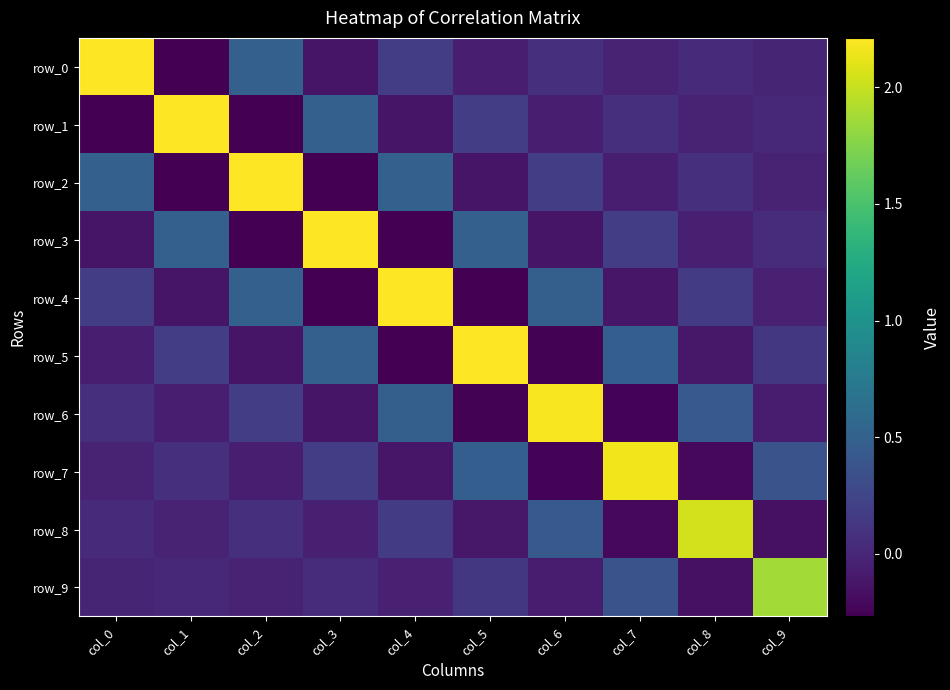

What is the sum of the row_1 values at col_0 and col_7?

-0.2